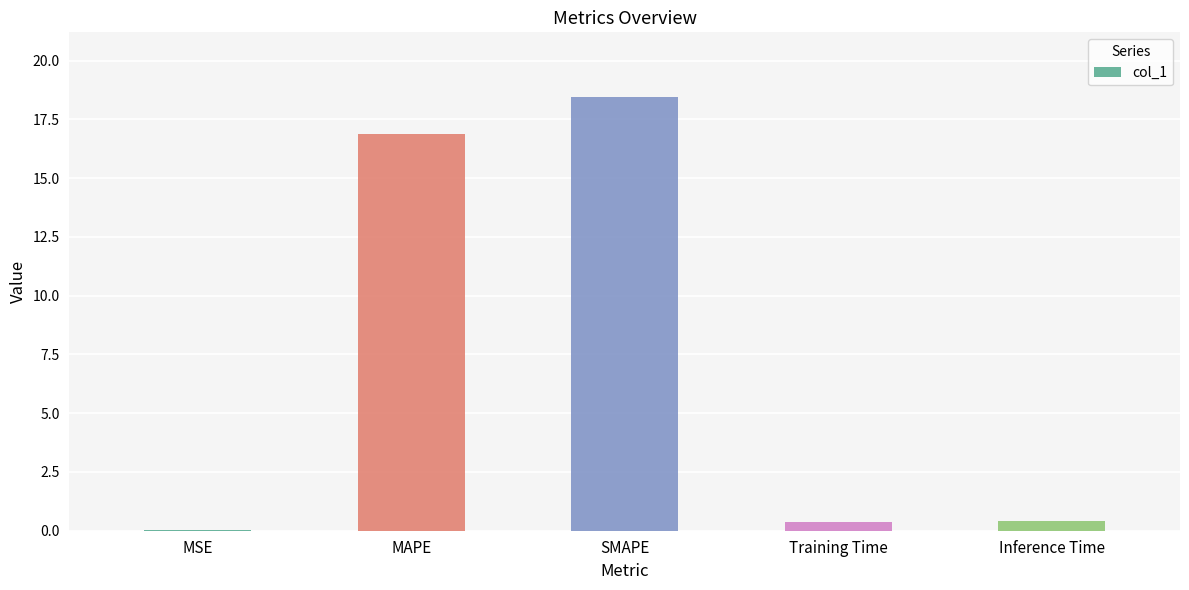

Which label corresponds to the largest value in the chart?

SMAPE